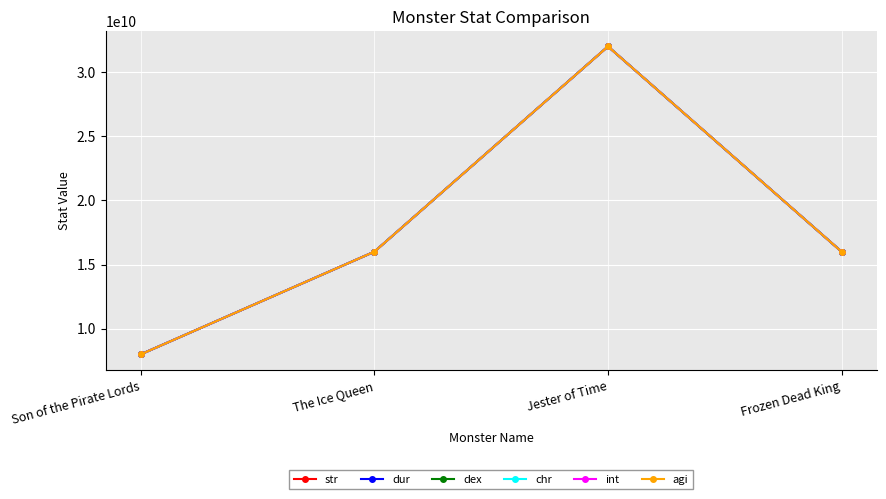

In int, how many points are higher than both neighbors (excluding endpoints)?

1